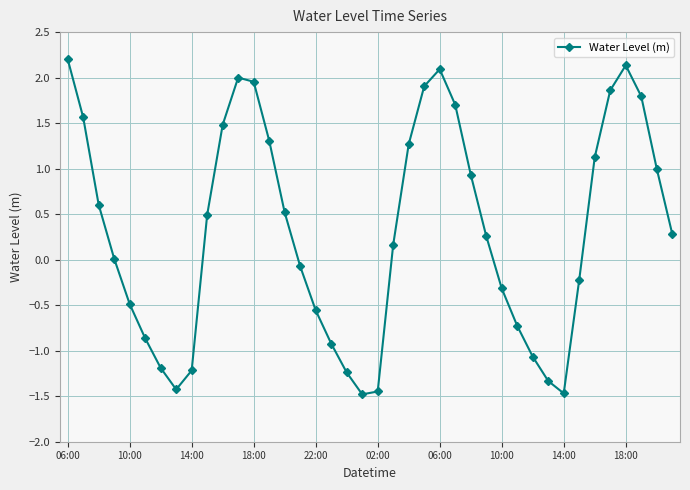

What is the minimum value shown in the chart?

-1.5